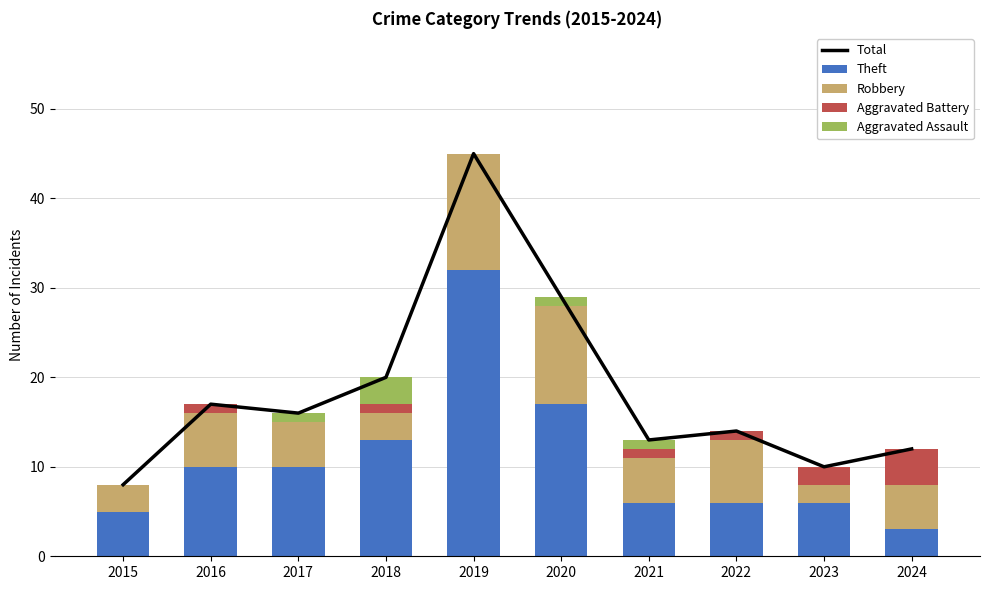

At which label does Robbery first exceed 5?

2016